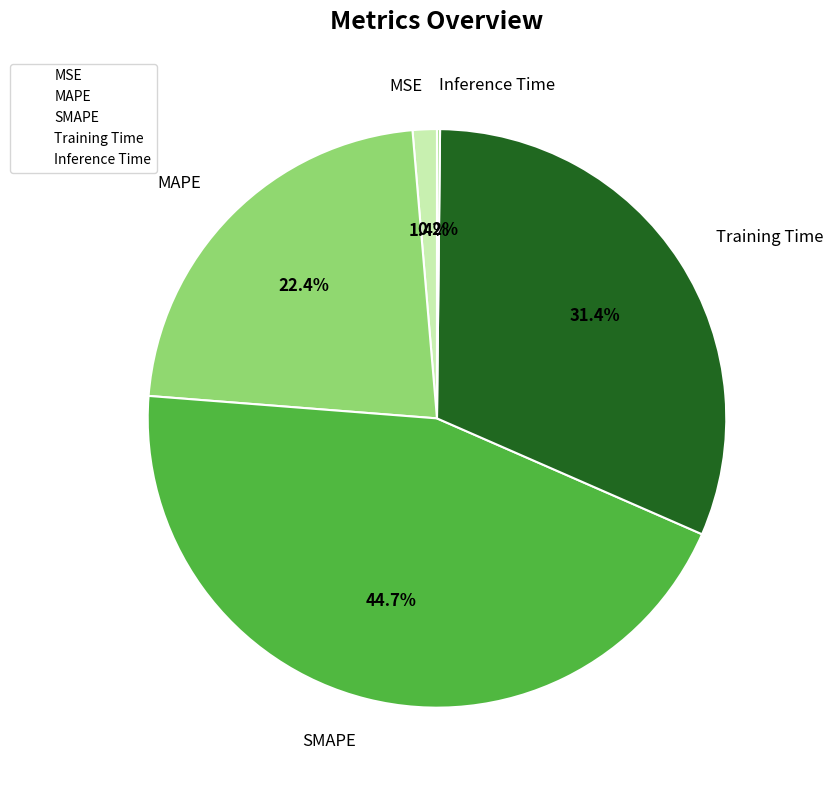

What portion of the pie excludes MAPE?

77.6%